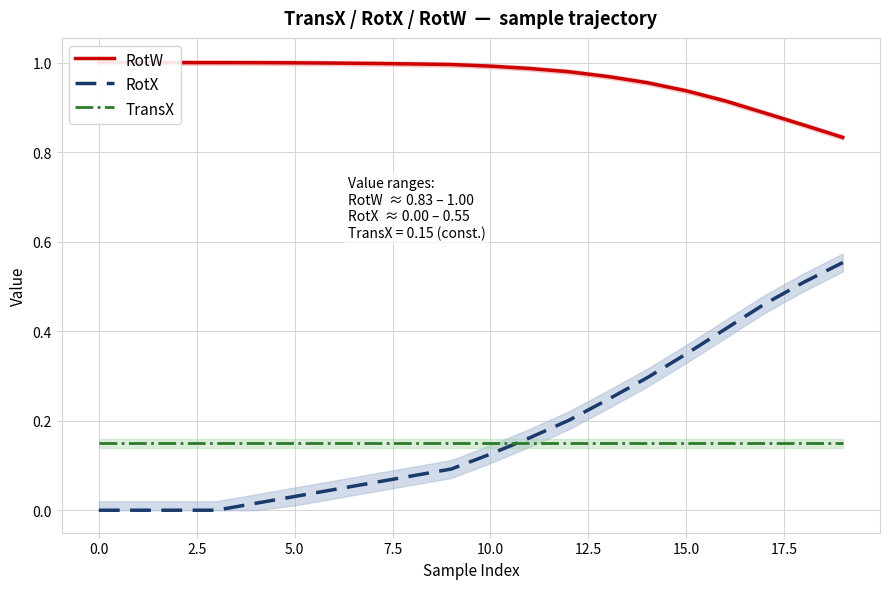

Is this an area chart (filled region under the line)?

No